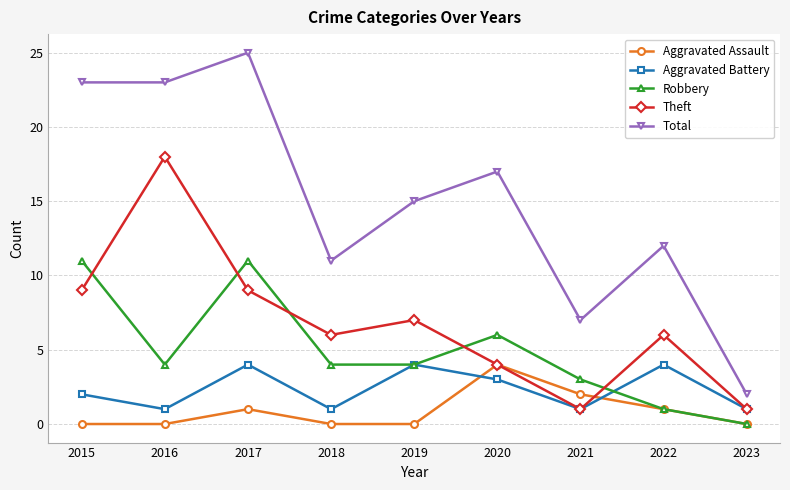

What is the value of the Robbery point at the 5th from the left?

4